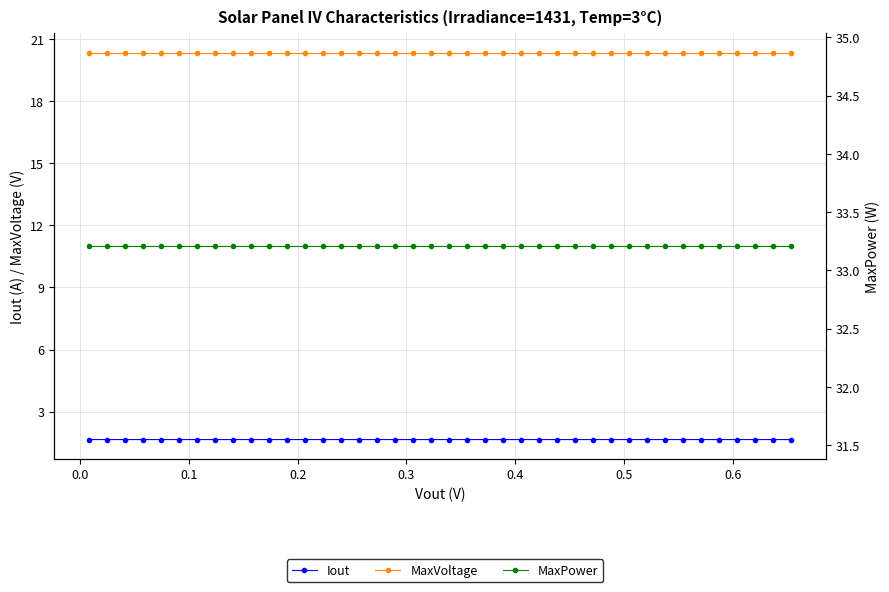

List the series in order of their overall mean, lowest first.

Iout, MaxVoltage, MaxPower